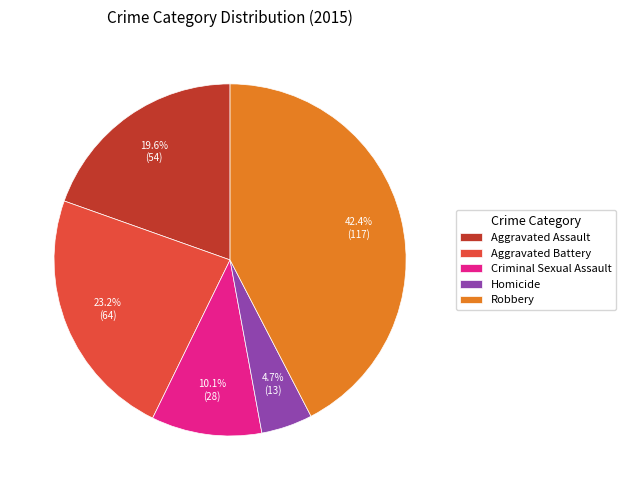

What is the largest slice in the pie chart?

Robbery